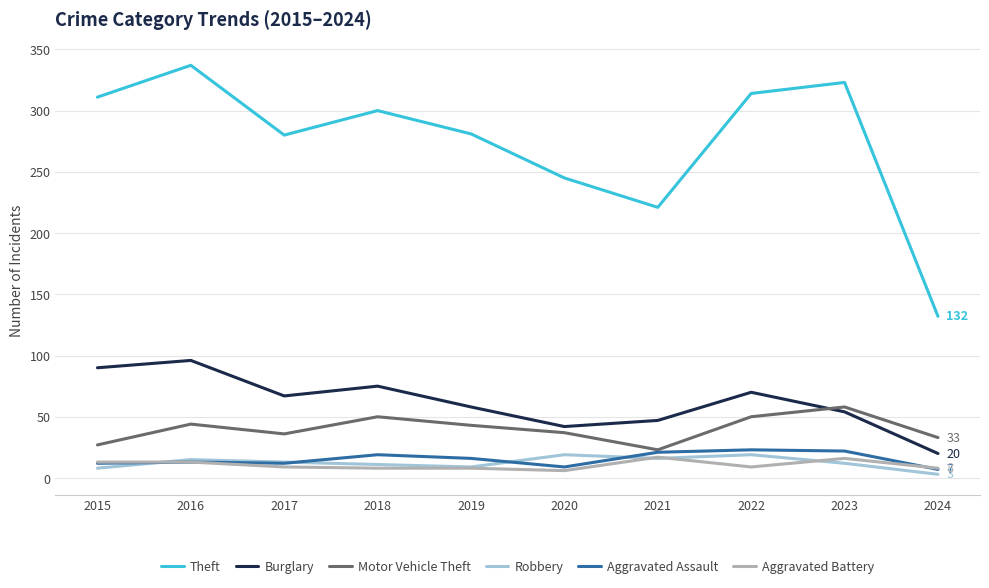

Which series changed the most between 2021 and 2023?

Theft